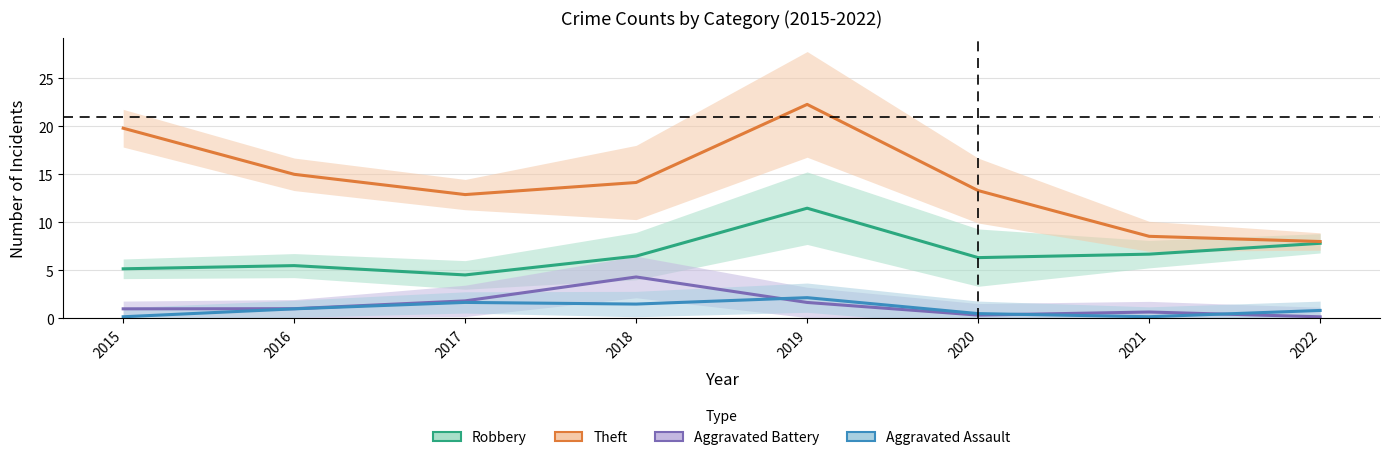

Which category has the lowest value across all series?

2022